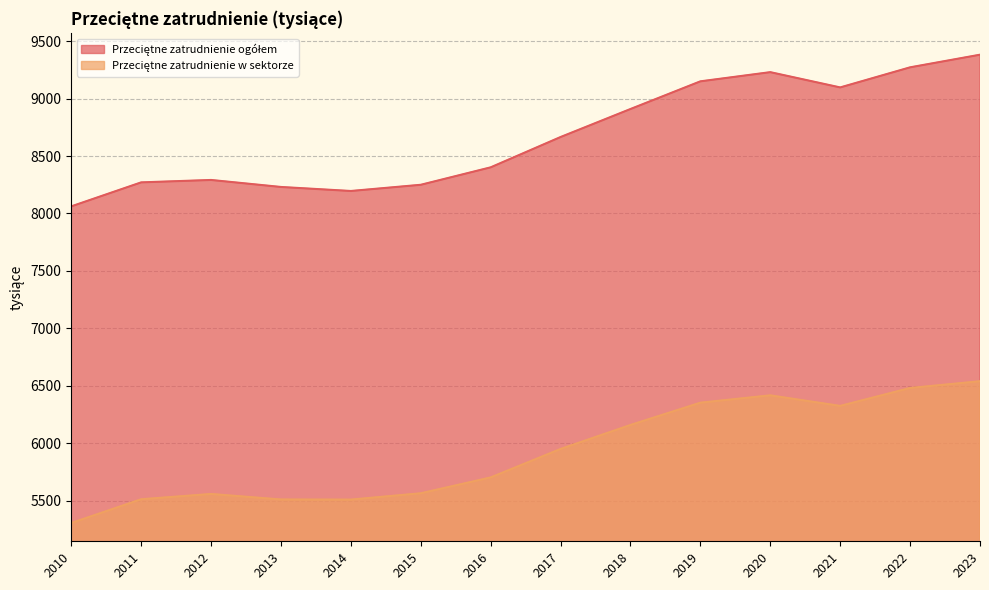

What is the difference between the maximum and minimum values in the Przeciętne zatrudnienie w sektorze series?

1235